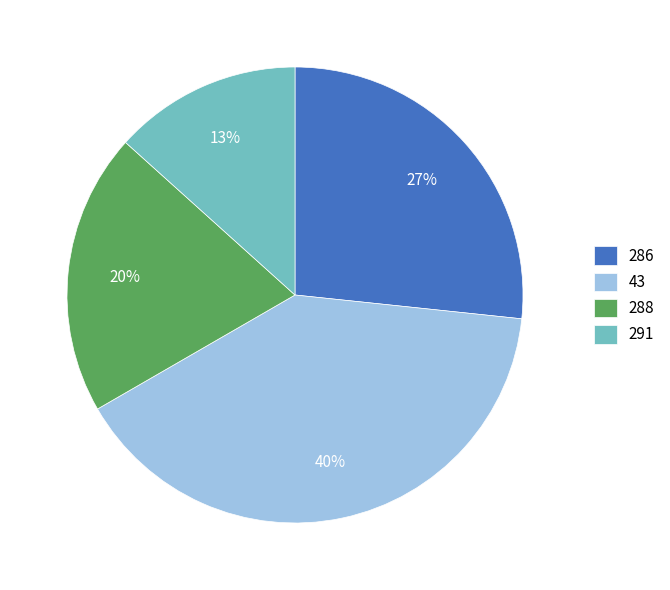

To the nearest percent, what is the difference between the 288 and 291 slice percentages?

7%